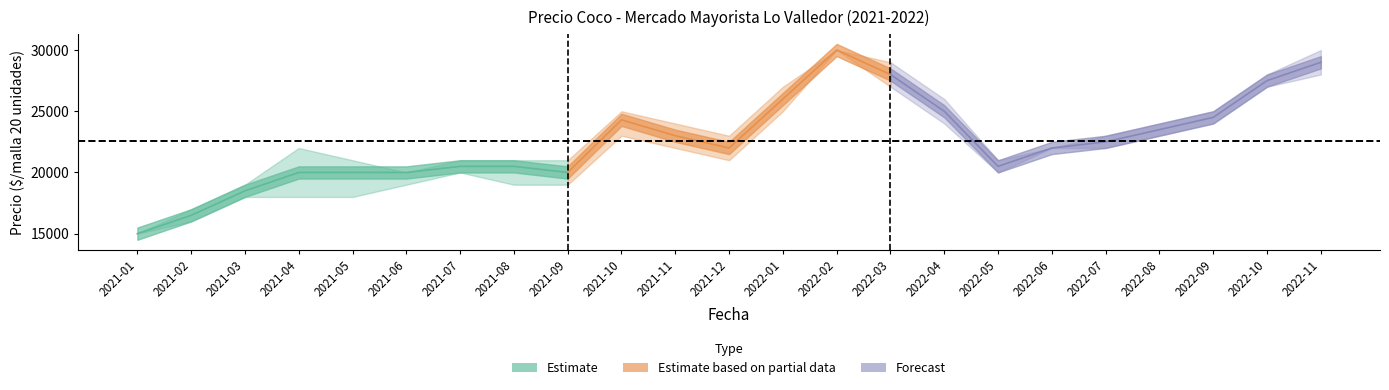

Which category has the highest value in the Precio minimo series?

2022-02